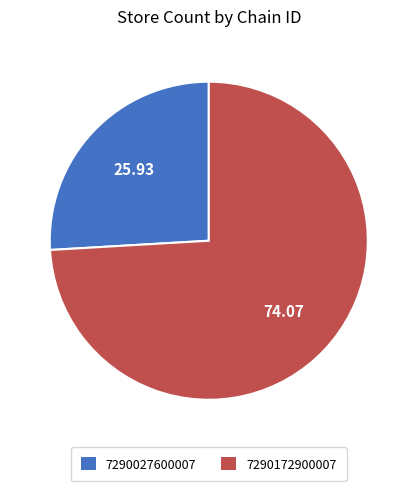

Does 7290027600007 account for over 50% of the chart?

No